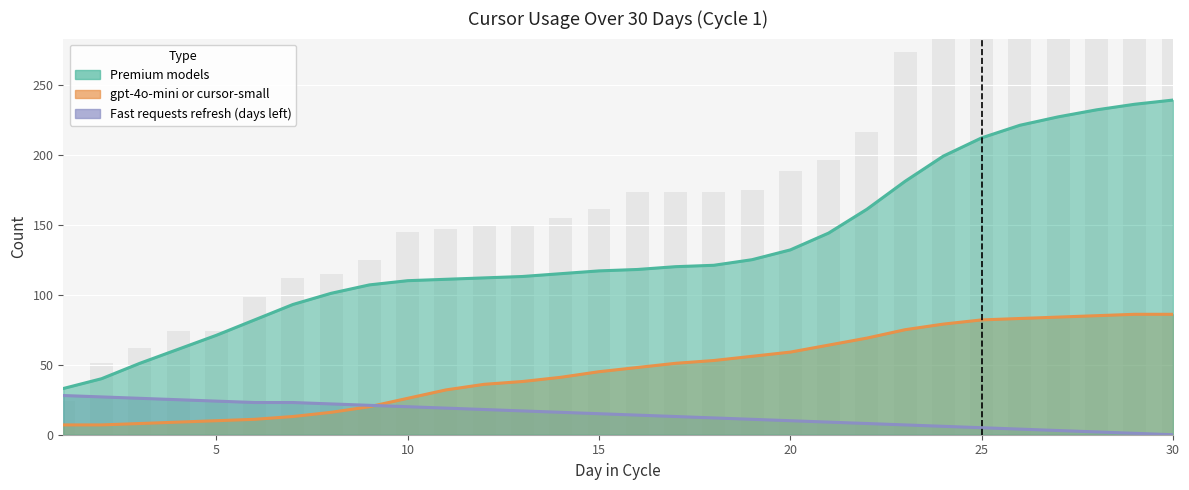

The gpt-4o-mini or cursor-small series shows 86 at Day 29. True or false?

True